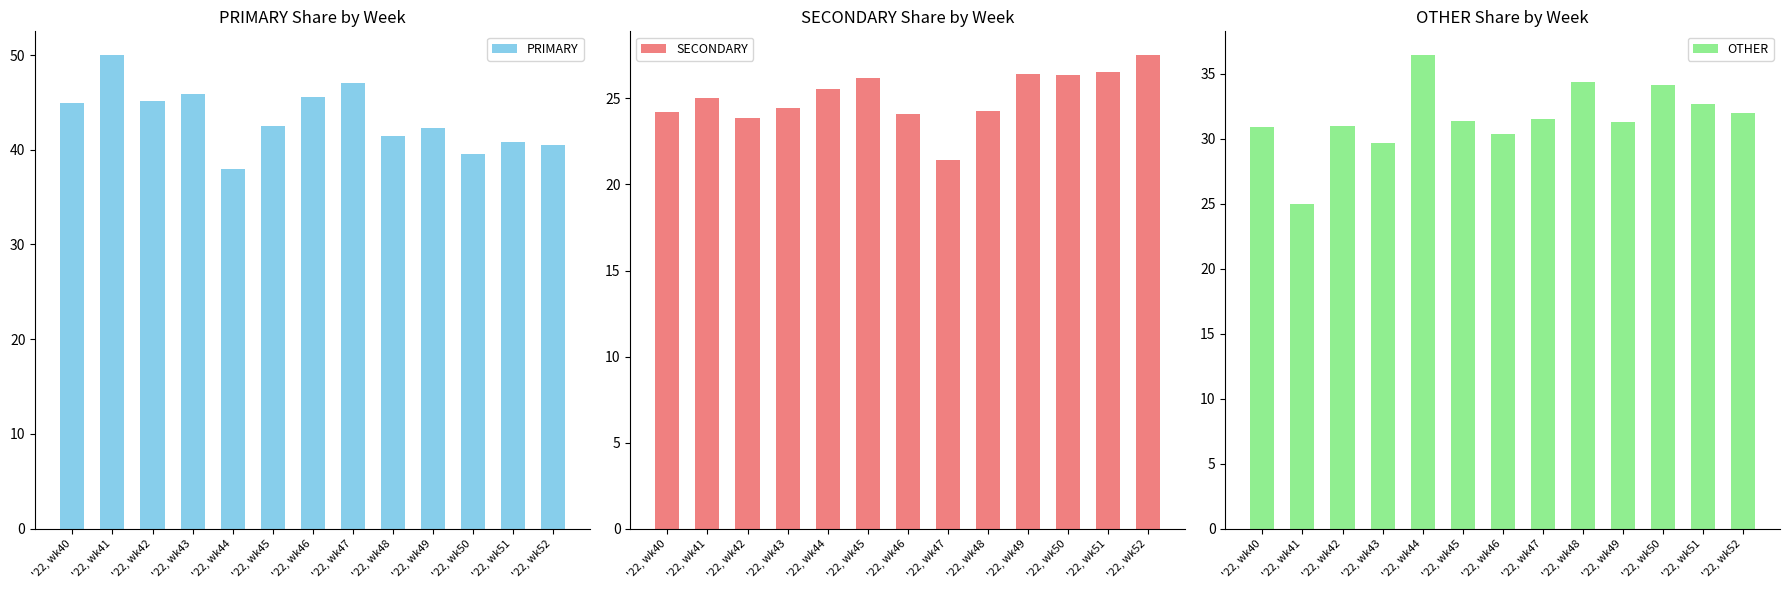

Rank the series by their maximum value, from lowest to highest.

SECONDARY, OTHER, PRIMARY